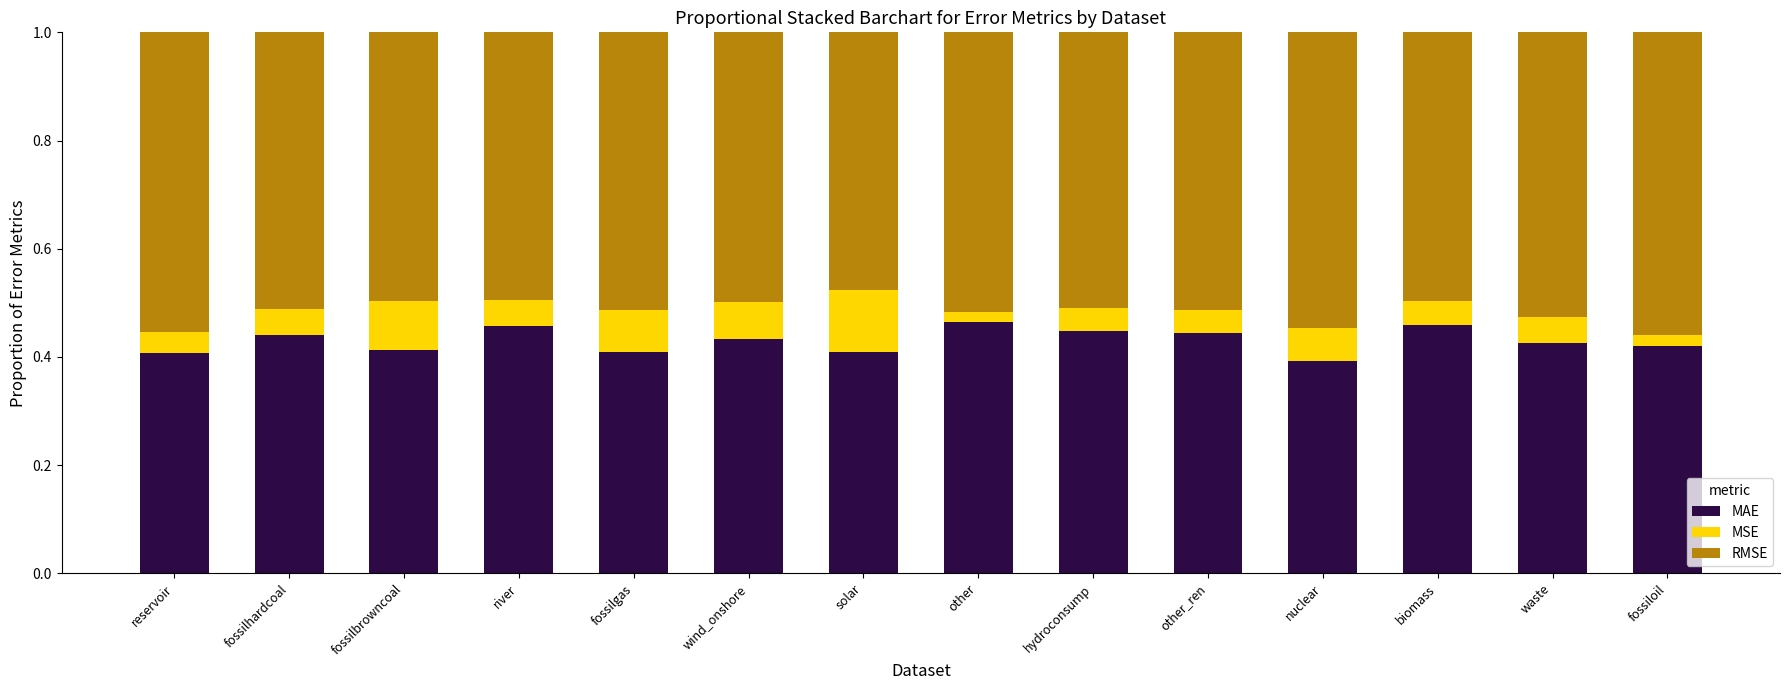

True or false: MAE has a value of 0.1 at other_ren.

False